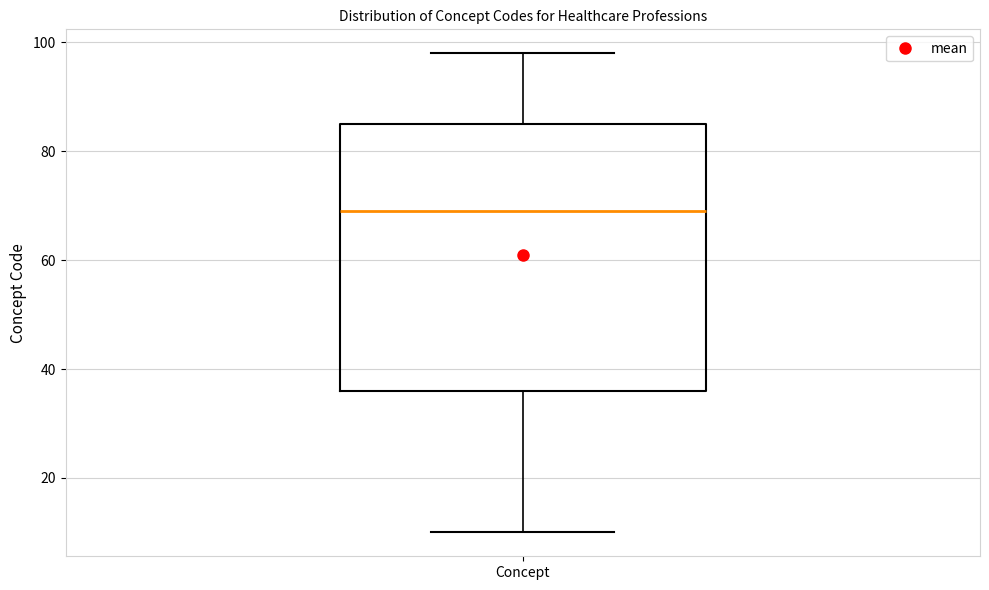

Transcribe this box plot: give where the median line is, the range the box spans, and where the two whiskers end, as read against the y-axis. The values are not printed on the chart, so give them approximately, as read against the axis.

median 70, box 36 to 86, whiskers 10 to 98